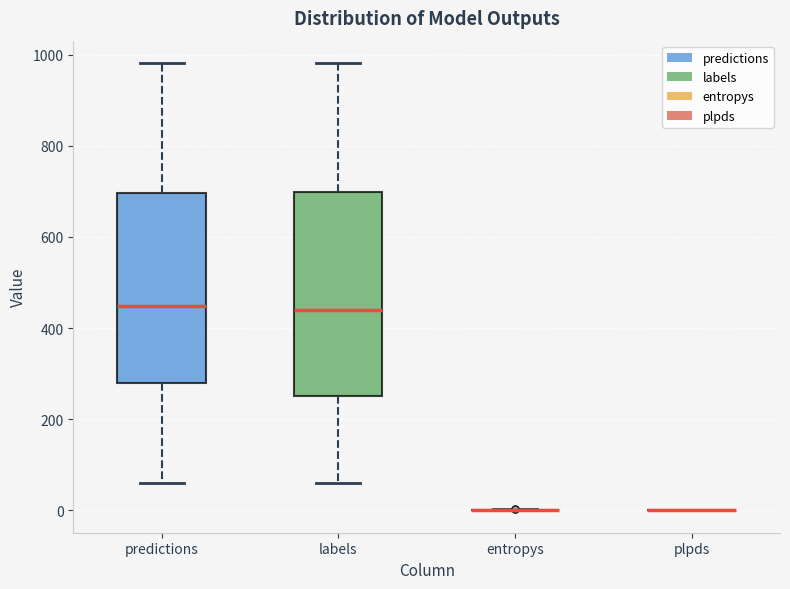

Comparing the boxes themselves (not the whiskers), which one is the tallest?

labels